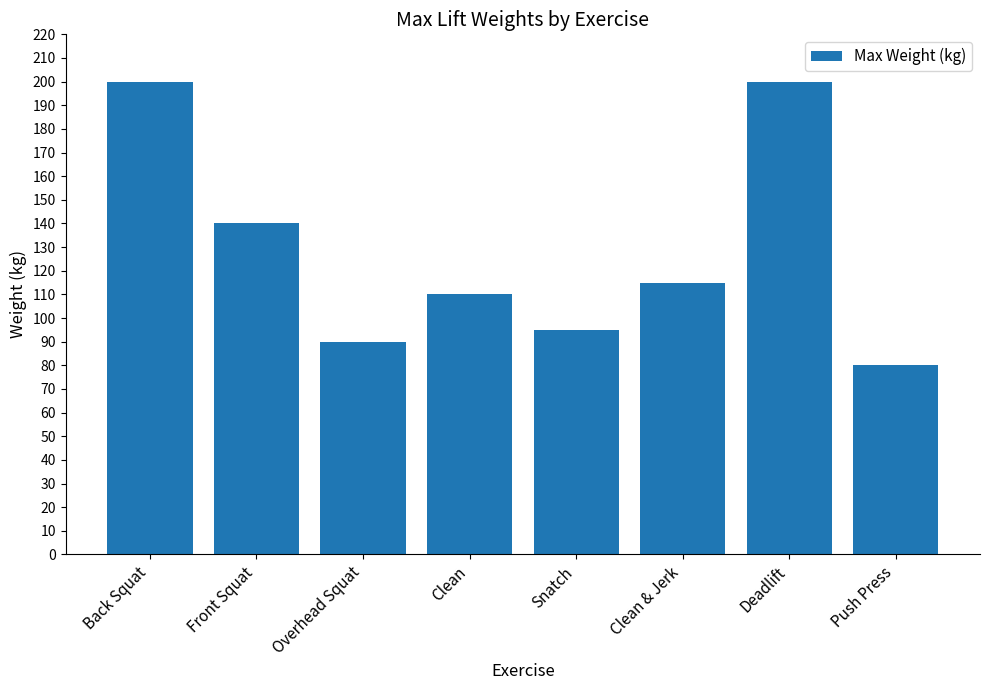

Reading left to right, extract all data points from this chart.

Back Squat=200	Front Squat=140	Overhead Squat=90	Clean=110	Snatch=95	Clean & Jerk=115	Deadlift=200	Push Press=80